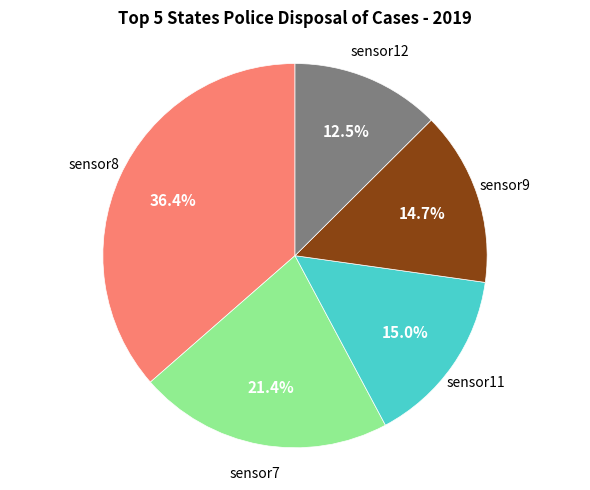

Is there a majority slice in this chart?

No